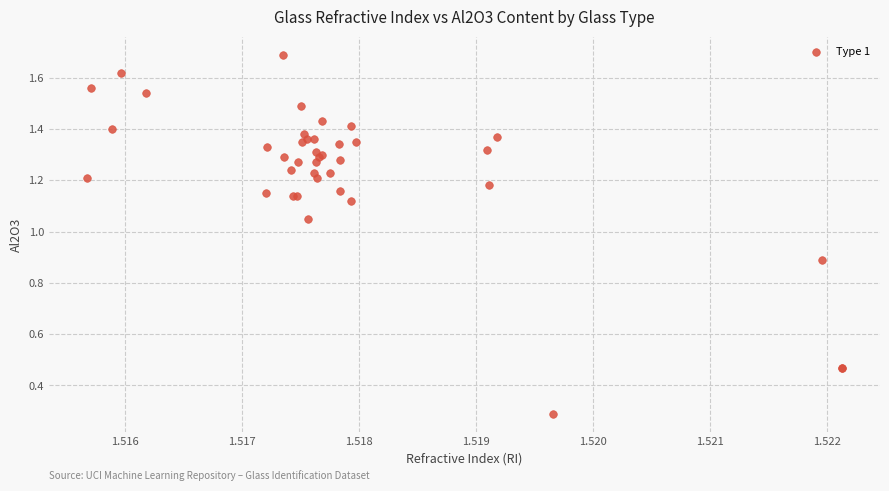

What Y value in the scatter plot is closest to 0?

0.3